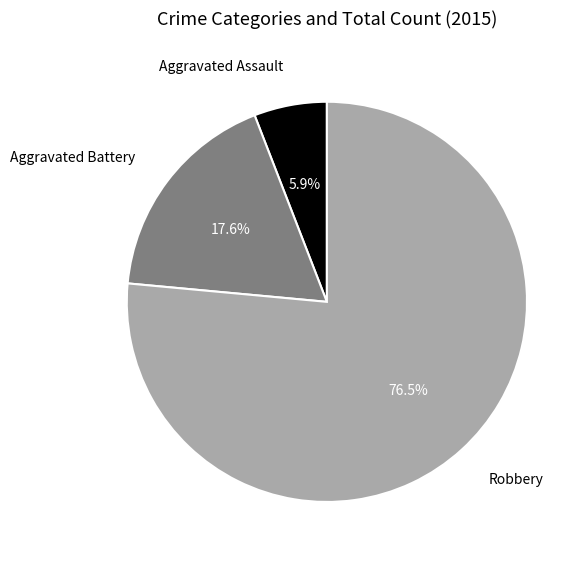

Combined, what portion of the pie is Aggravated Battery and Aggravated Assault?

23.5%